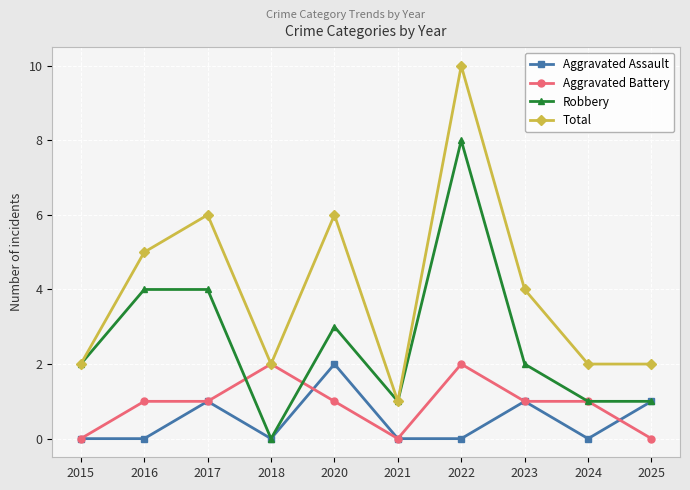

At which category is the sum across all series the highest?

2022